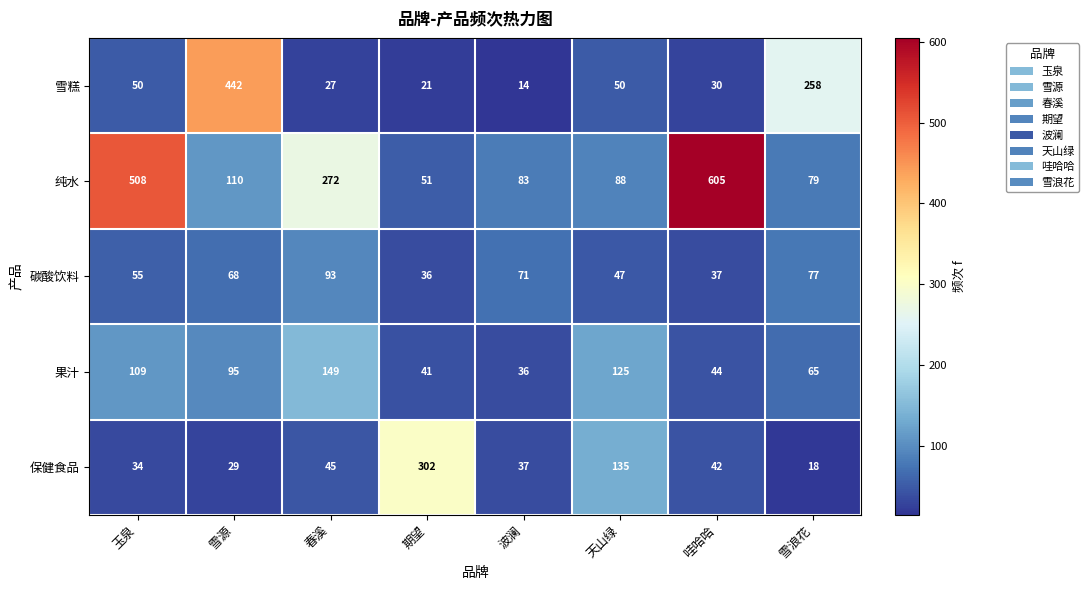

What is the difference between the second highest and second lowest values in the 果汁 series?

84